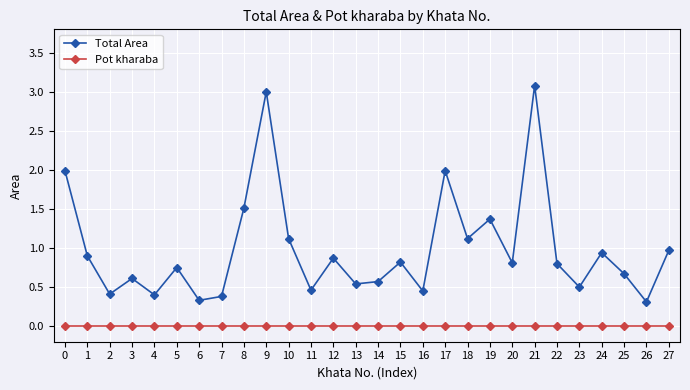

The value of Total Area at 9 is 1.2. True or false?

False